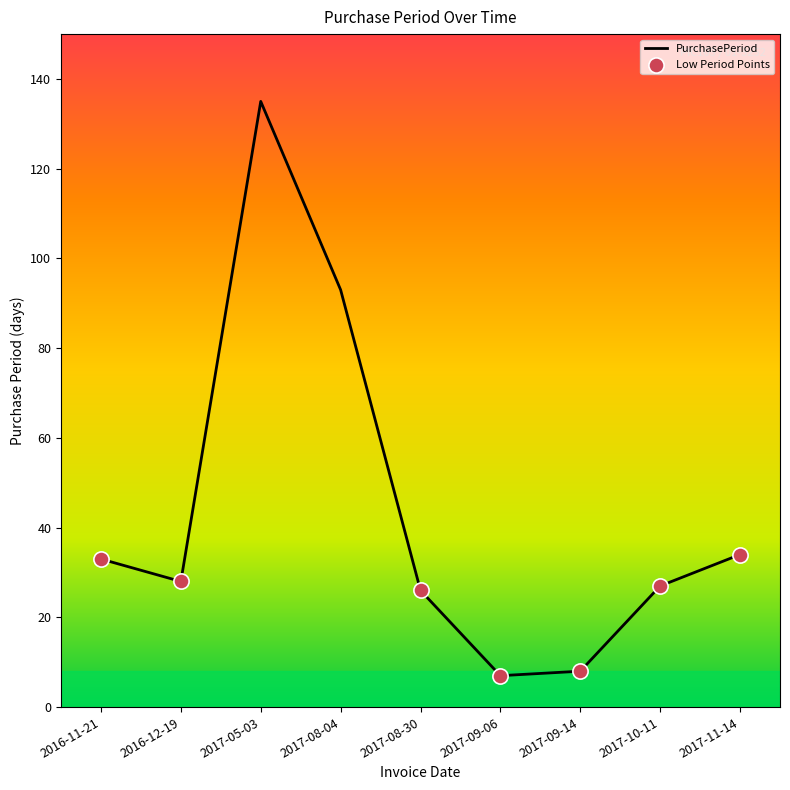

Approximately how many times larger is the value at 2016-12-19 compared to 2017-08-04?

0.3